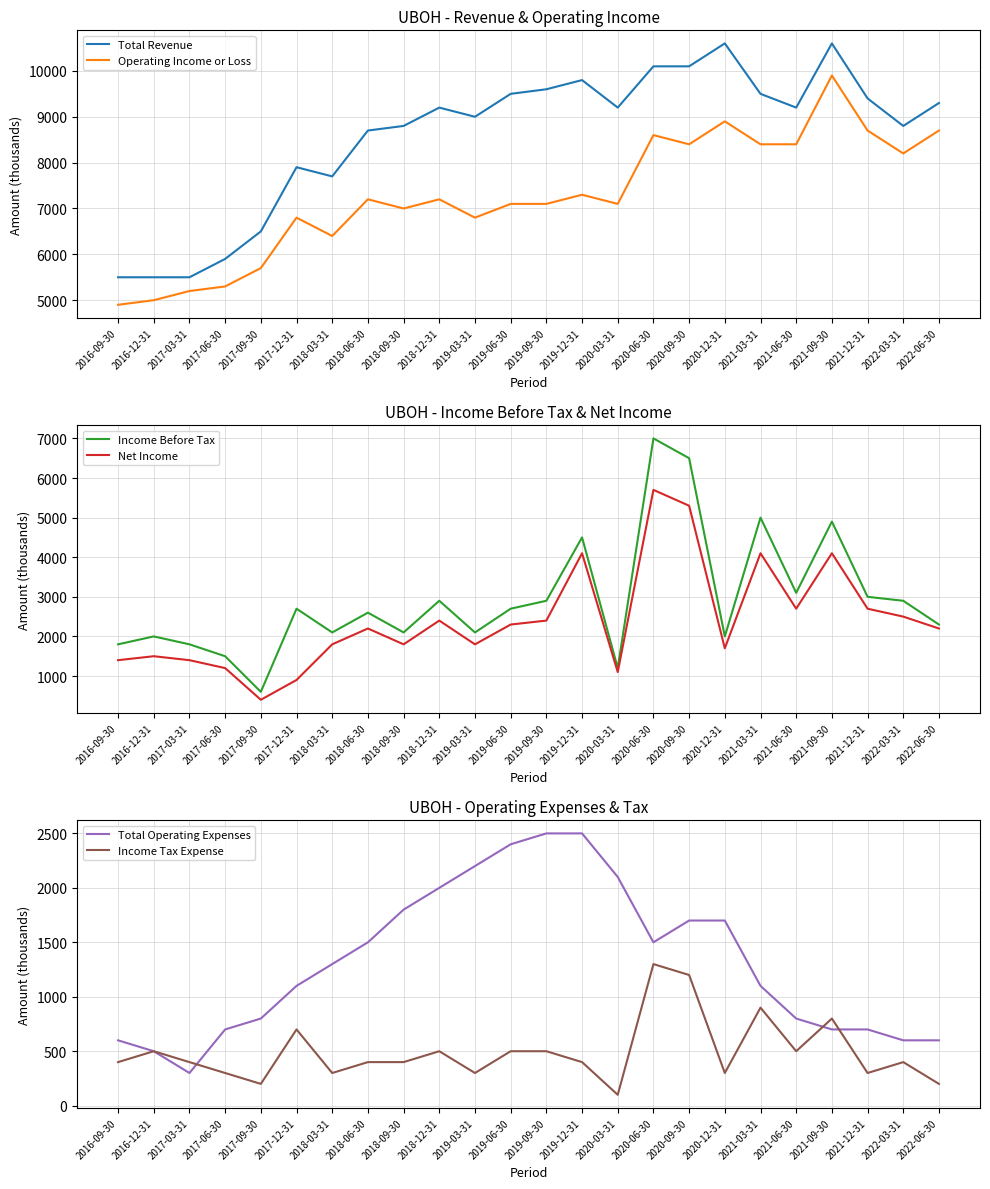

Which series has the largest total across all categories?

Total Revenue